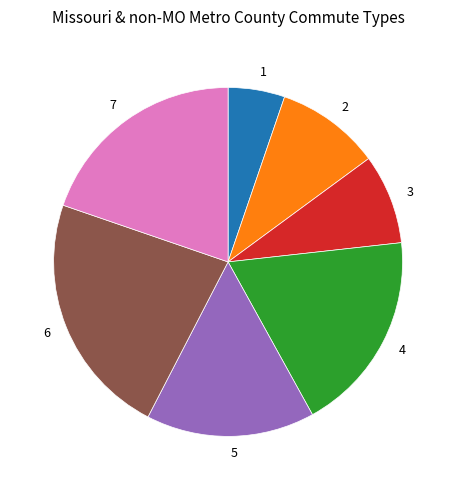

What is the largest slice in the pie chart?

6